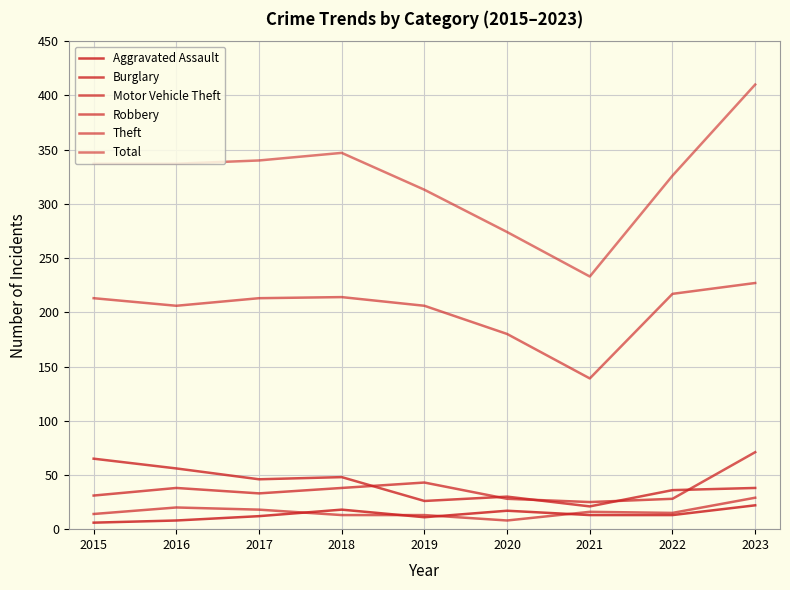

Which category has the highest value in the Burglary series?

2015